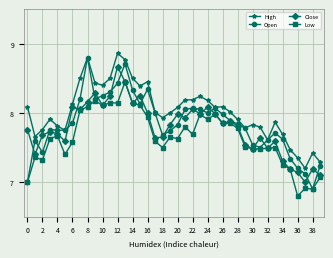

What is the maximum value for Open?

8.8